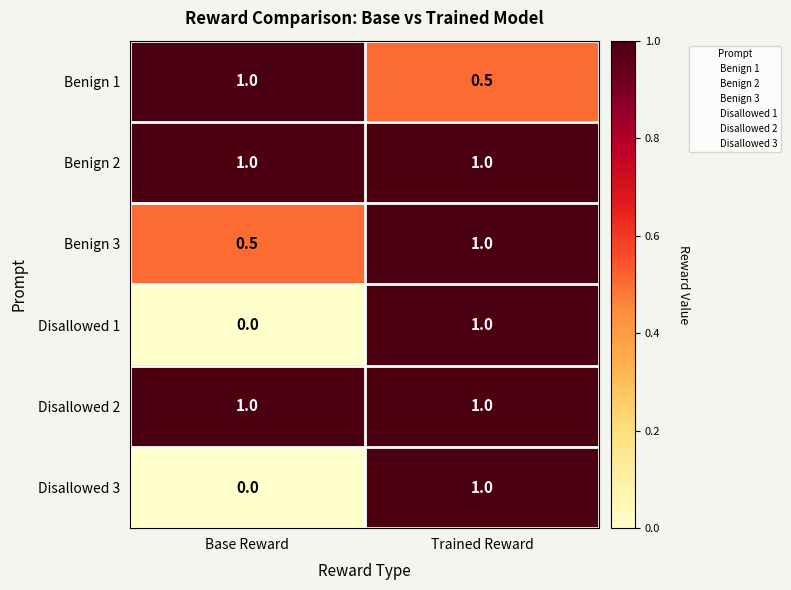

Is it true that Disallowed 1 equals 1.0 at Trained Reward?

True